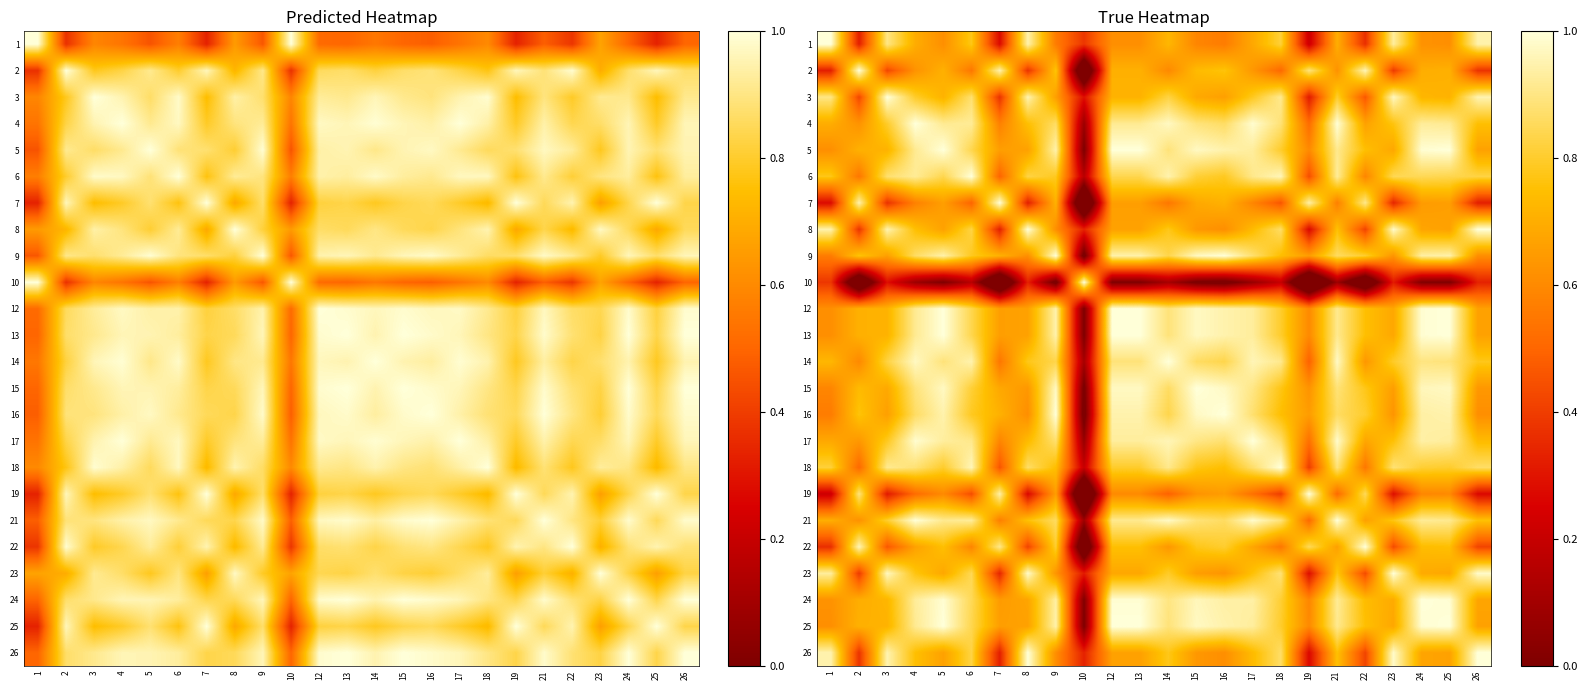

What is the difference between the maximum and second lowest values in the 15 series?

0.4